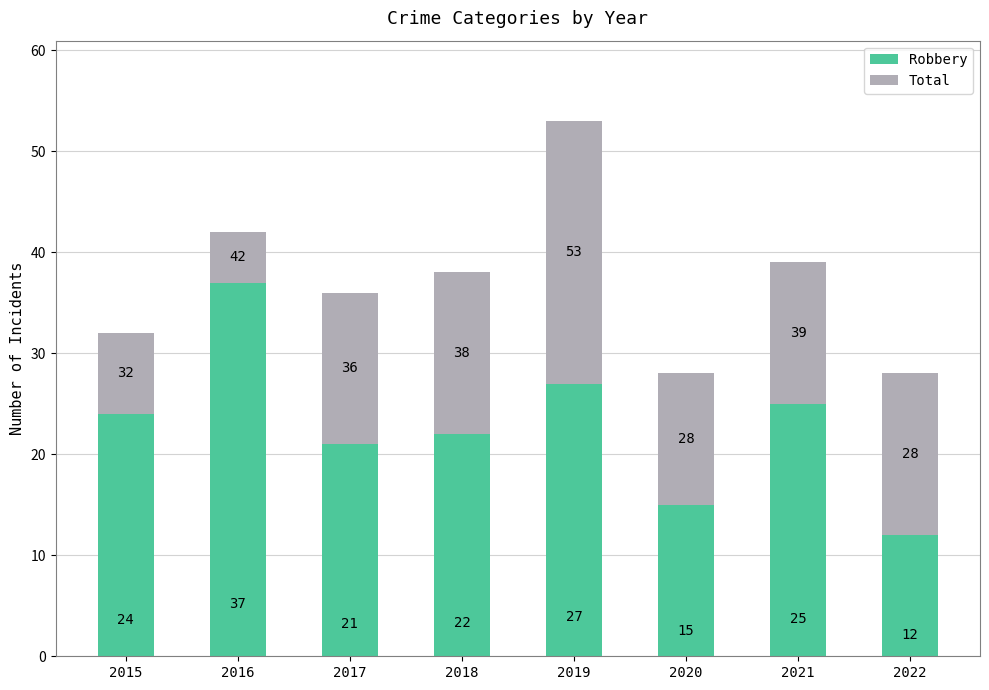

True or false: Robbery has a value of 10 at 2018.

False